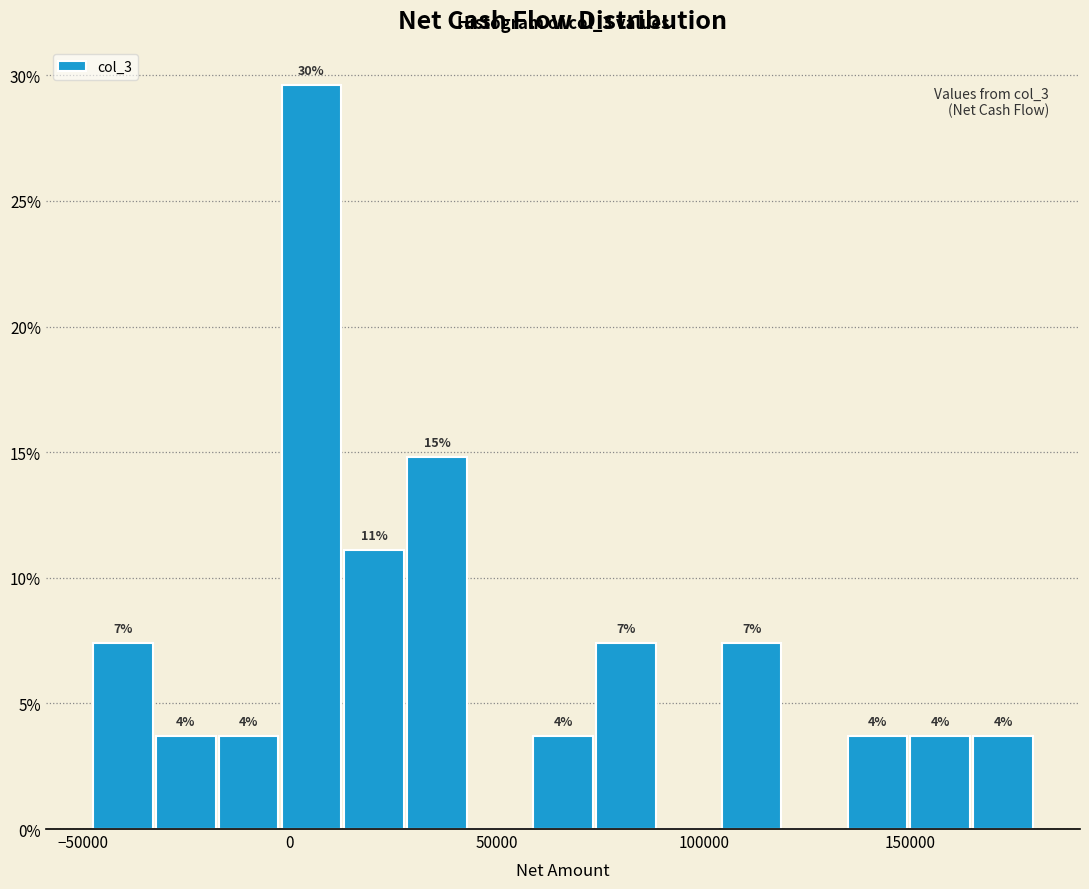

Read against the x-axis, roughly where is the centre of the tallest bar?

5000